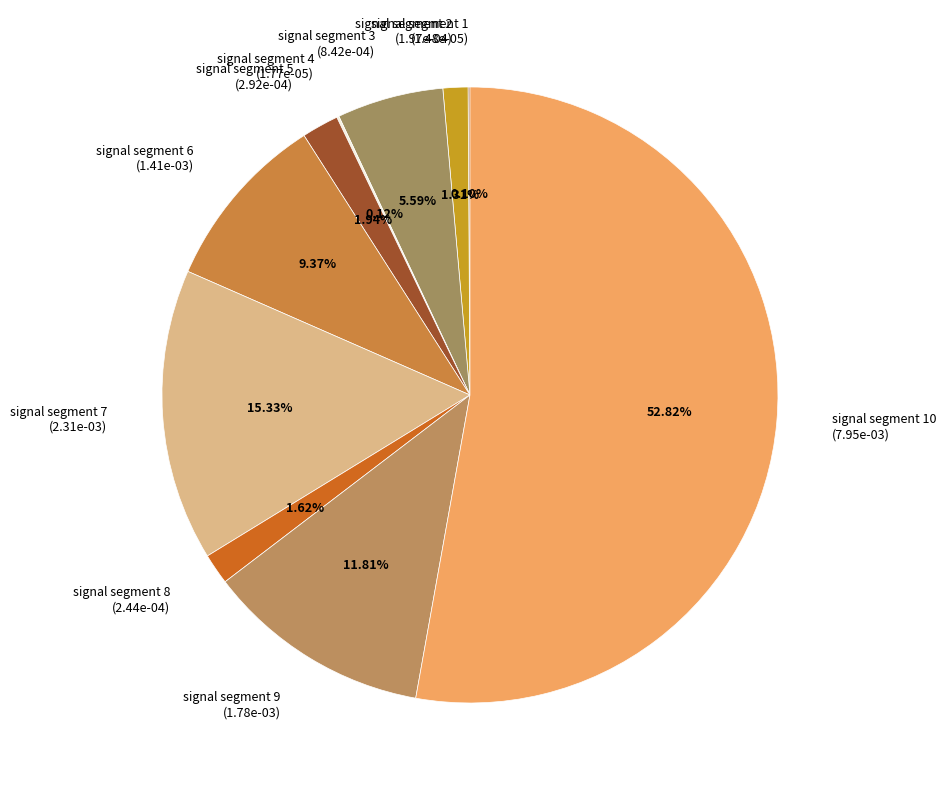

Which slice represents more than half of the pie?

signal segment 10 (7.95e-03)